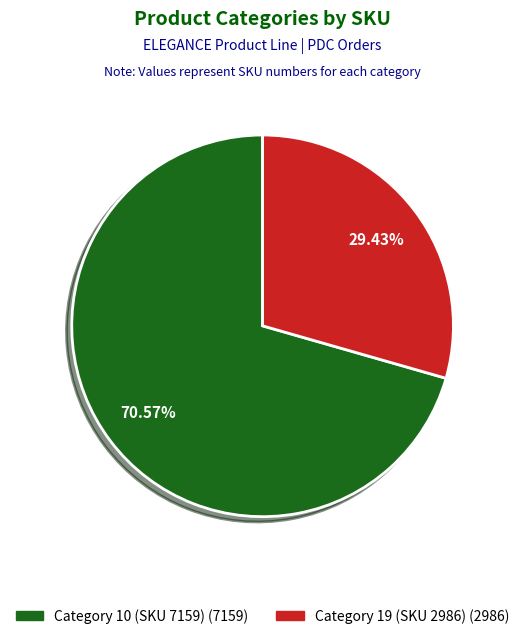

Is there any slice that represents more than half of the pie?

Yes